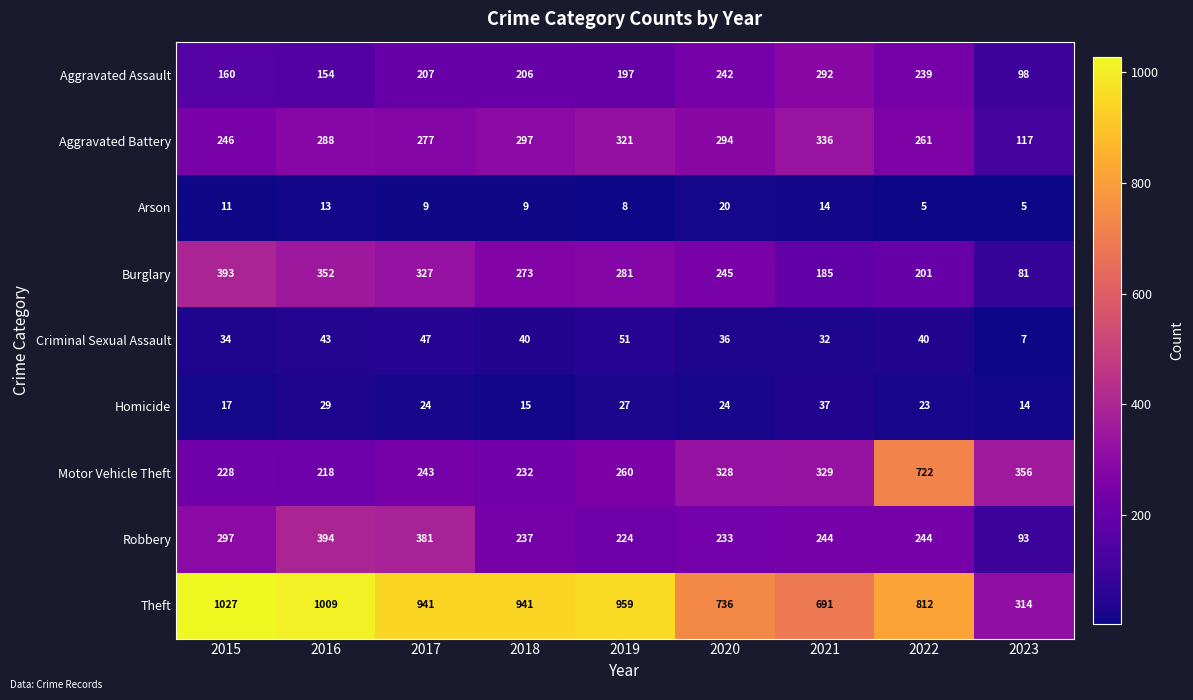

Rank the series by their maximum value, from highest to lowest.

Theft, Motor Vehicle Theft, Robbery, Burglary, Aggravated Battery, Aggravated Assault, Criminal Sexual Assault, Homicide, Arson